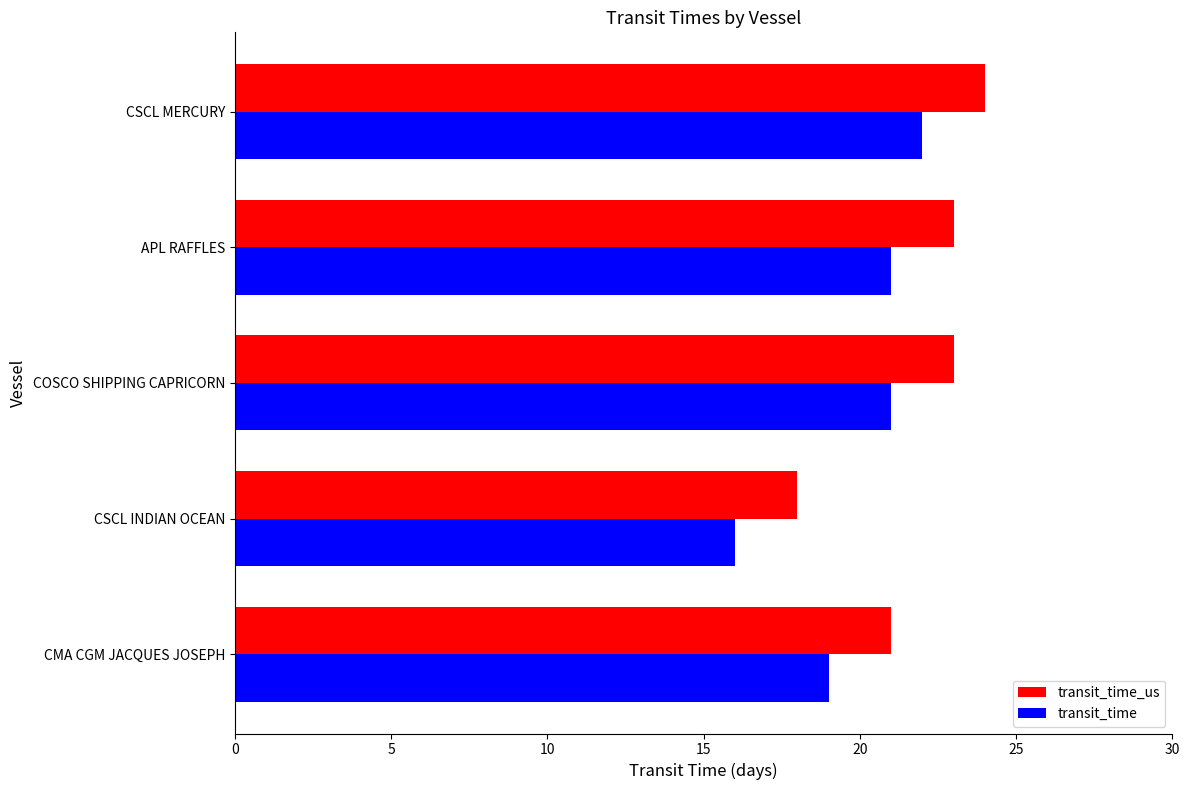

Is it true that transit_time equals 16 at CSCL INDIAN OCEAN?

True